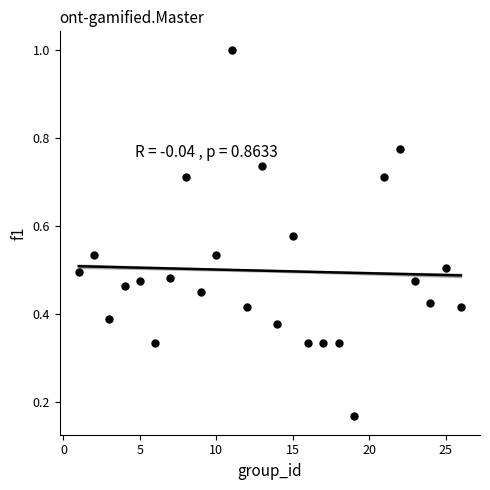

What is the range of X values (max minus min)?

25.0